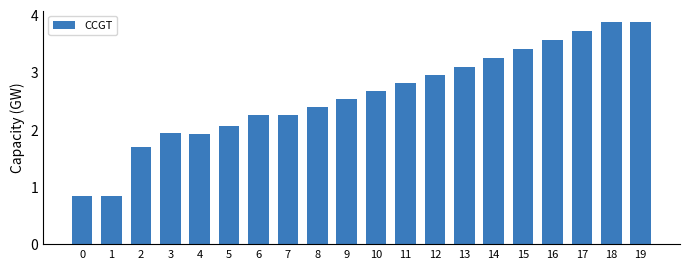

What is the approximate value at 18?

3.9